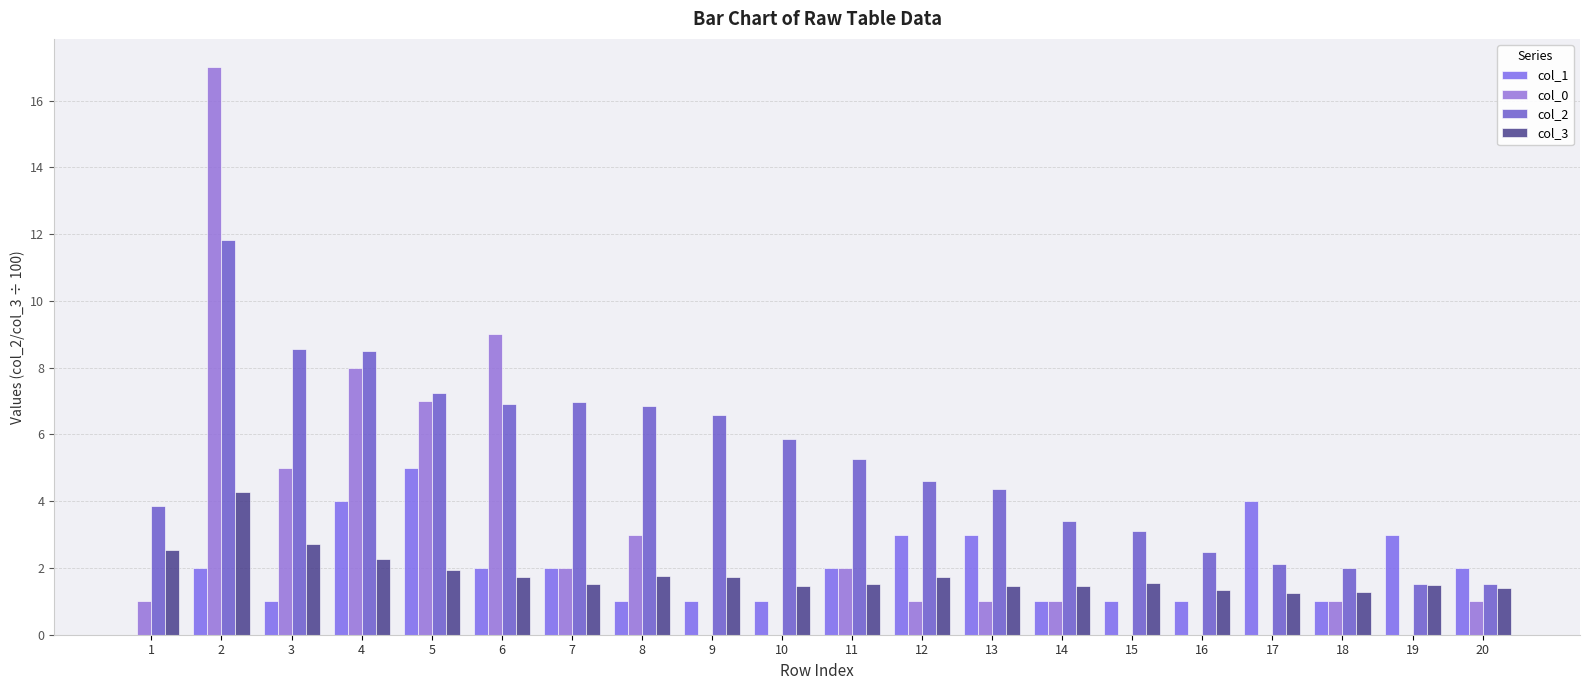

True or false: col_0 has a value of 1.0 at 18.

True